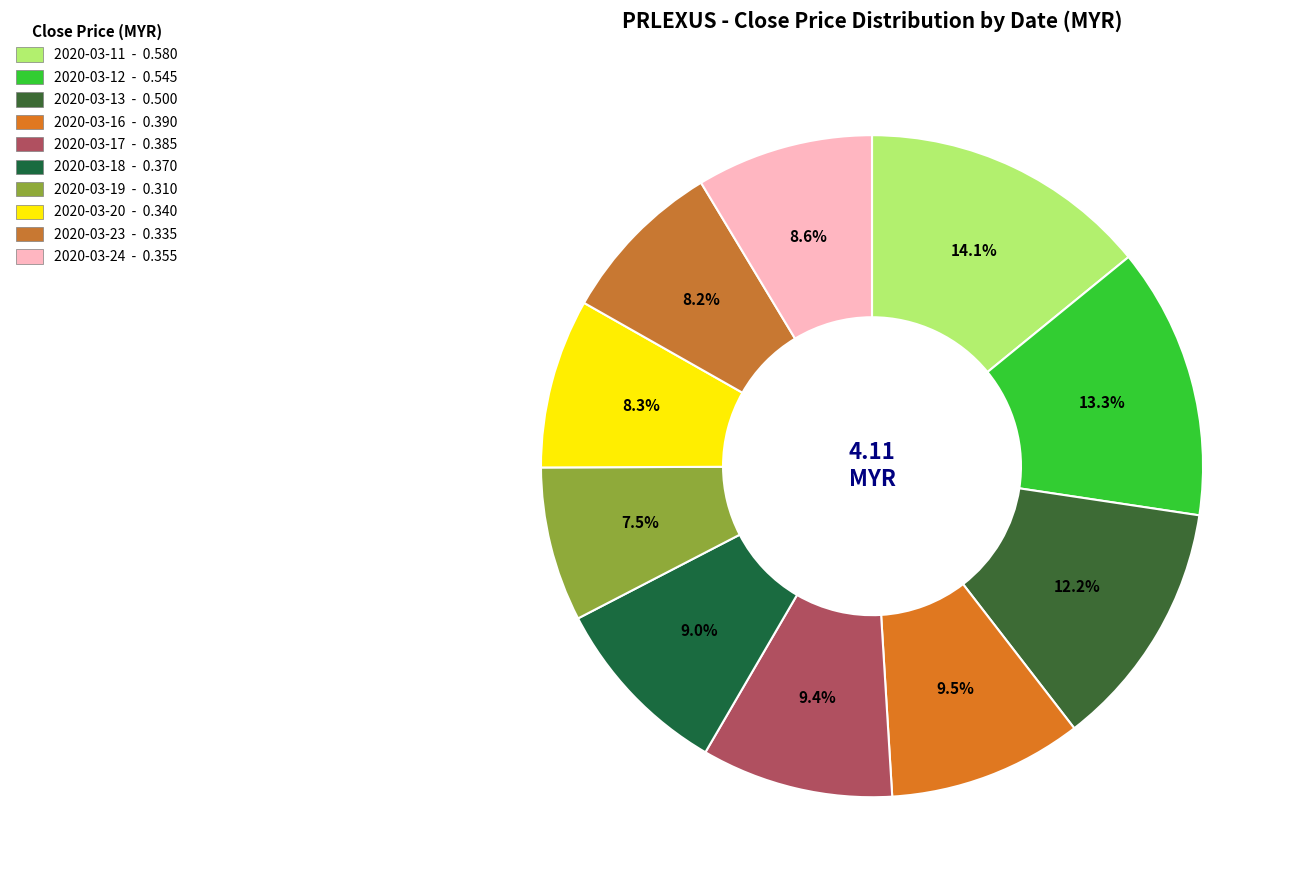

Does 2020-03-24 account for over 50% of the chart?

No